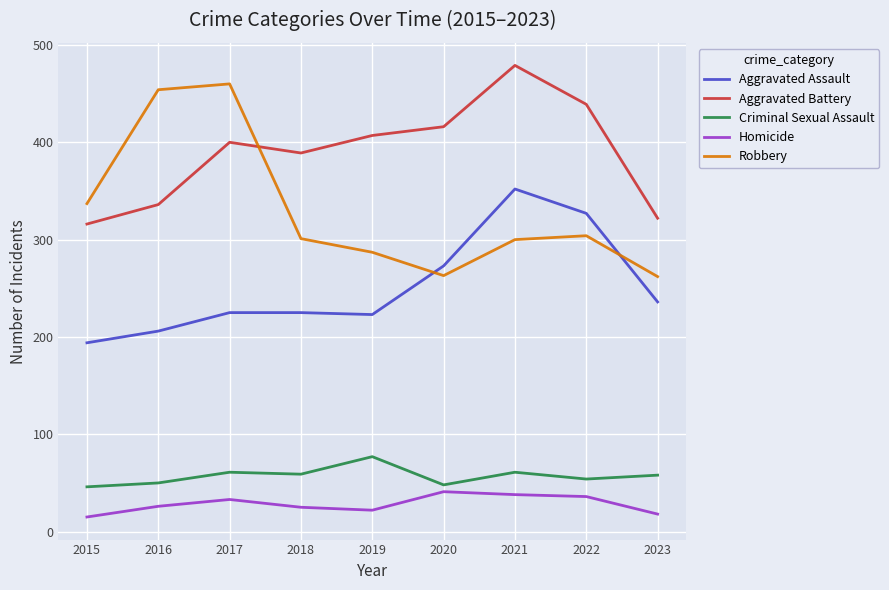

What is the spread (max minus min) of values at 2019?

385